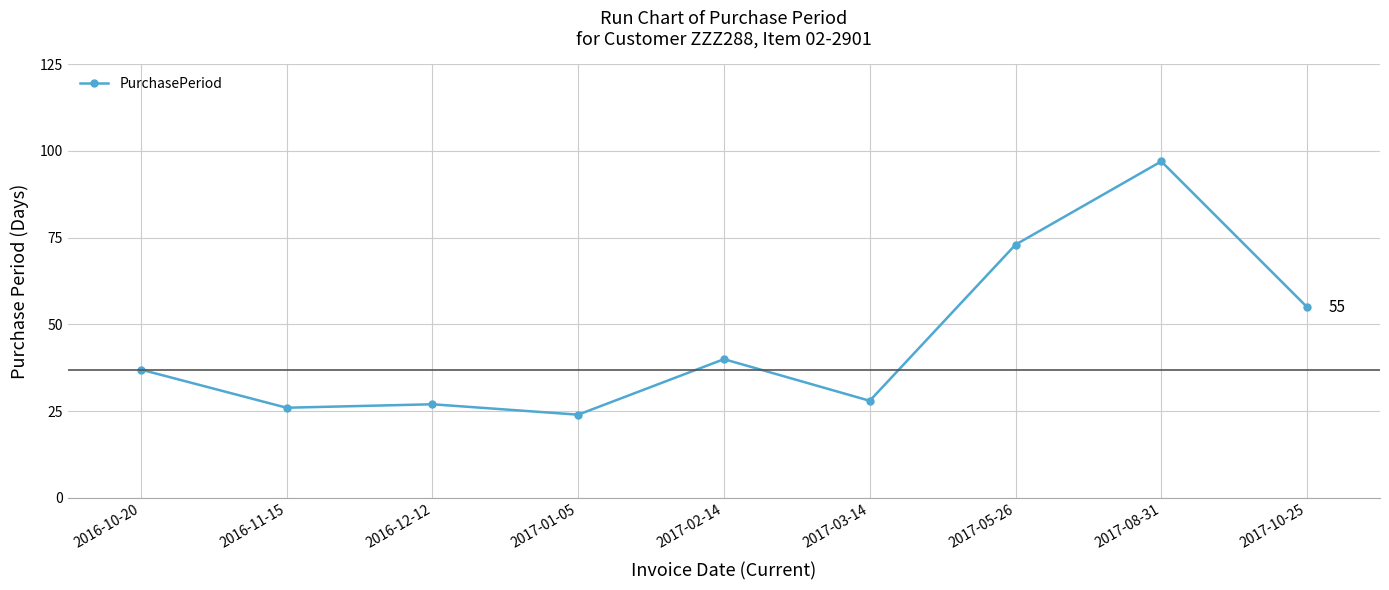

What value does the data have at 2016-12-12, to the nearest 10?

30